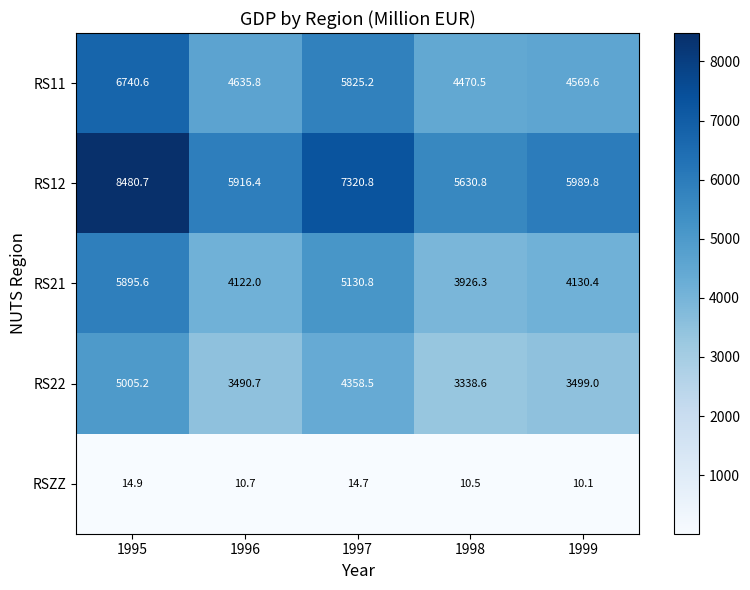

Which series changed the most between 1996 and 1999?

RS12